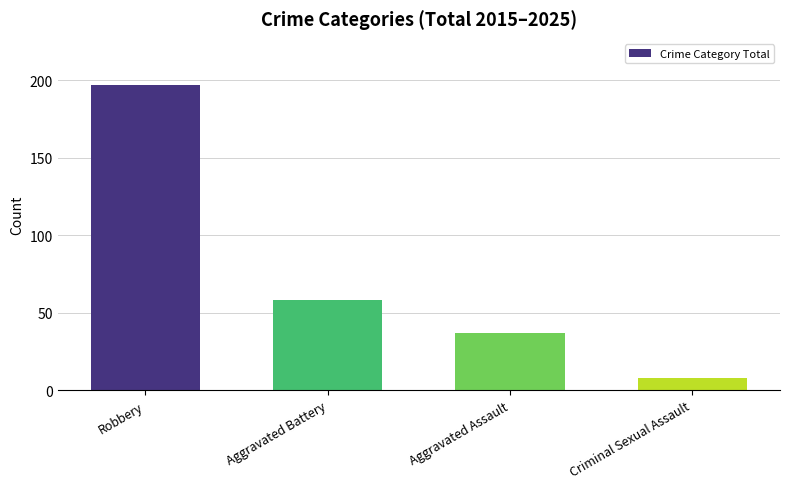

What is the label of the 3rd bar from the right?

Aggravated Battery